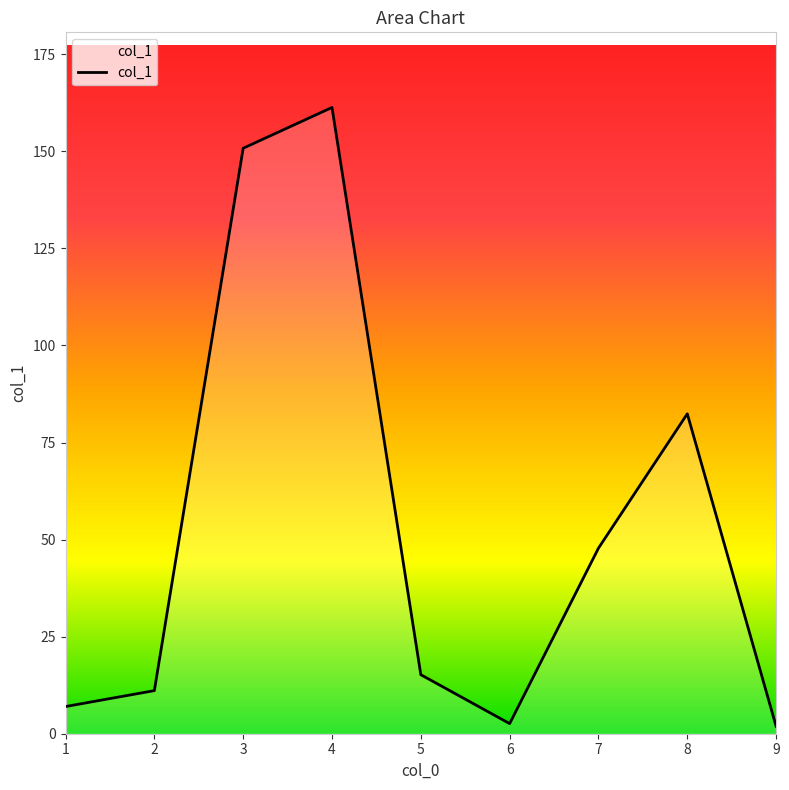

What is the approximate value at 7?

47.8